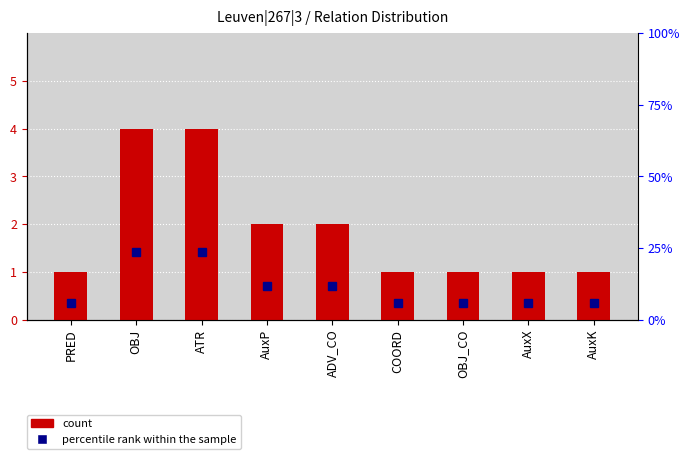

How many data points in count are above 1?

4